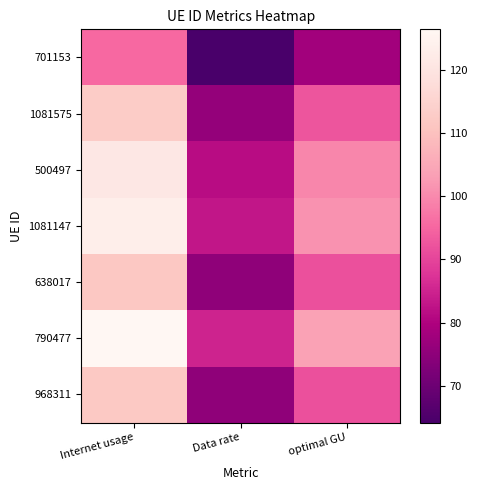

What is the smallest value displayed?

64.2